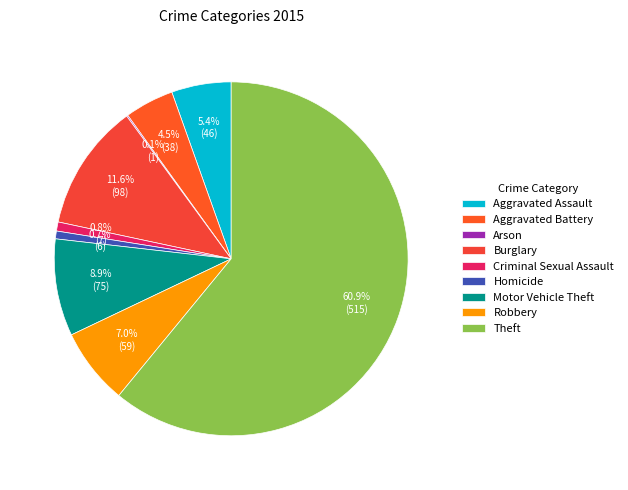

Rank the categories by value from lowest to highest.

Arson, Homicide, Criminal Sexual Assault, Aggravated Battery, Aggravated Assault, Robbery, Motor Vehicle Theft, Burglary, Theft